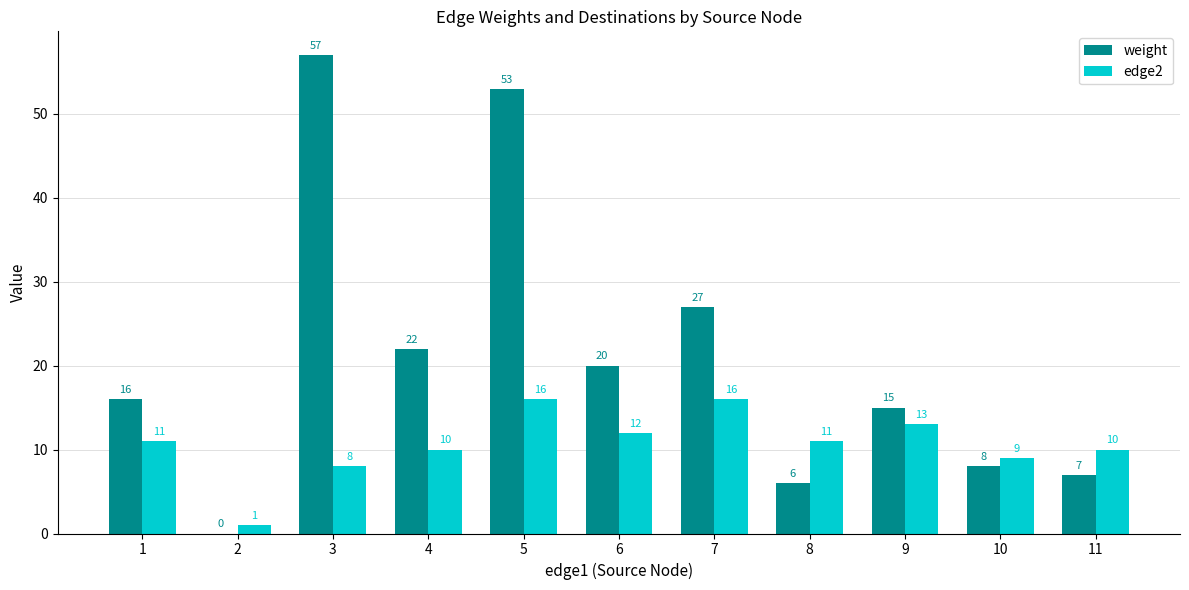

The value of weight at 5 is 53. True or false?

True